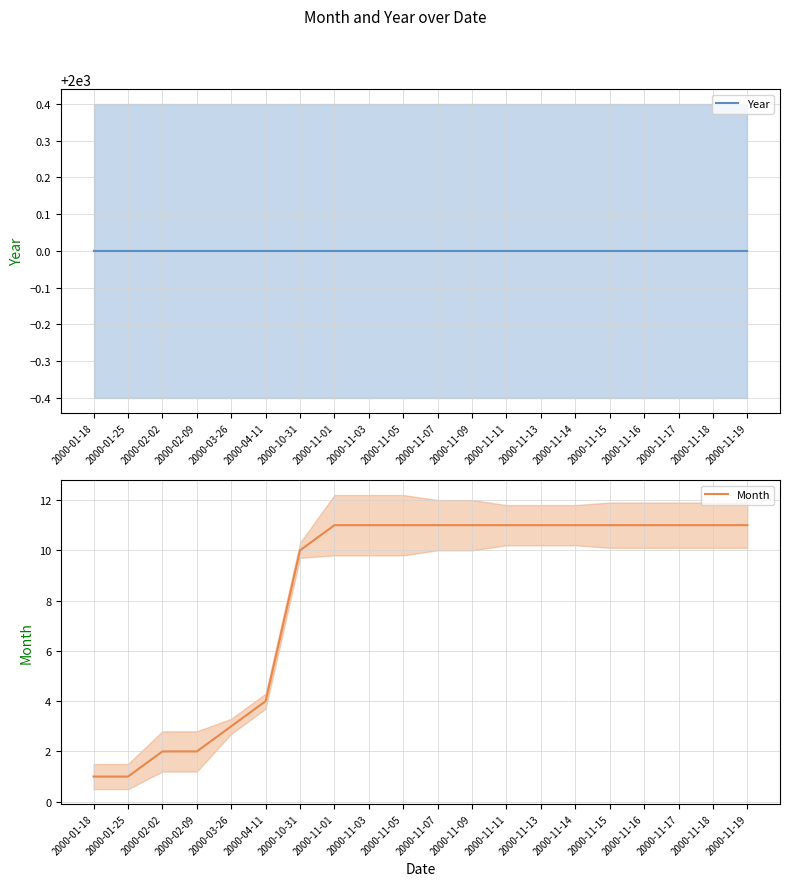

List the series in order of their peak value, highest first.

Year, Month